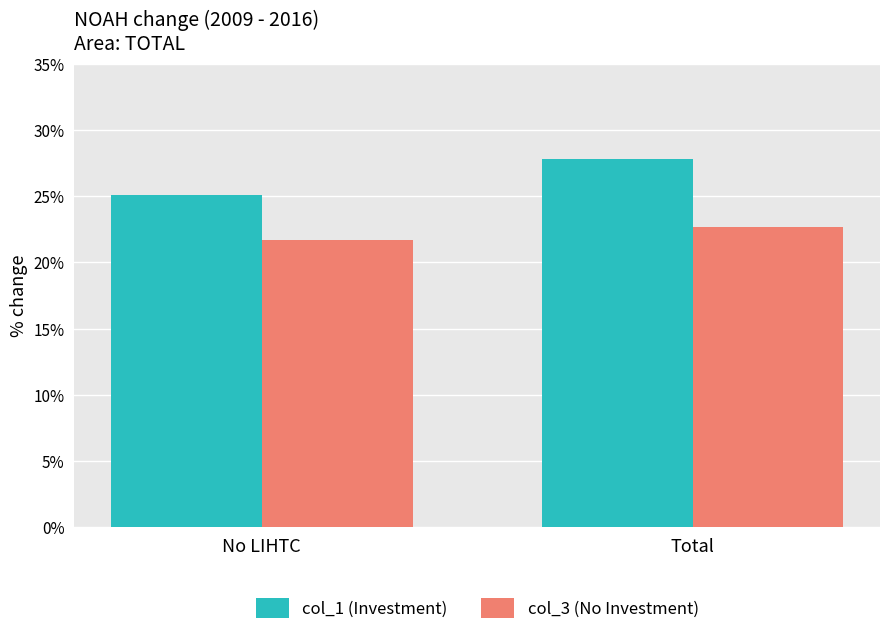

At how many categories does at least one series exceed 26?

1